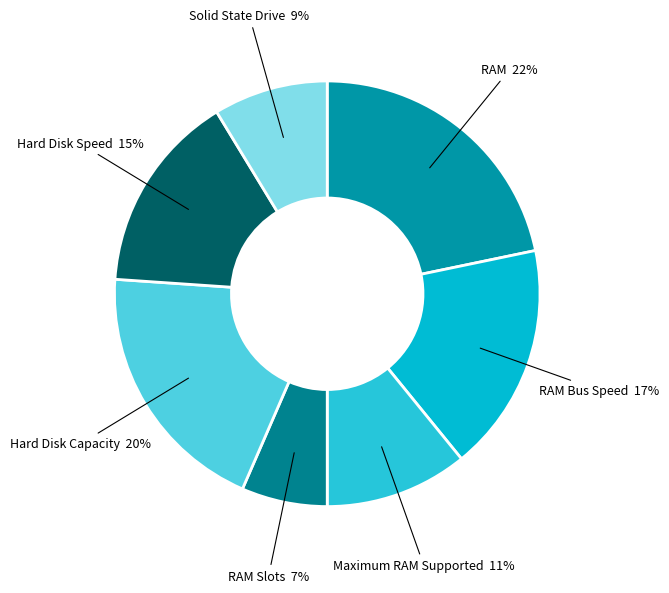

How many segments does this pie chart have?

7